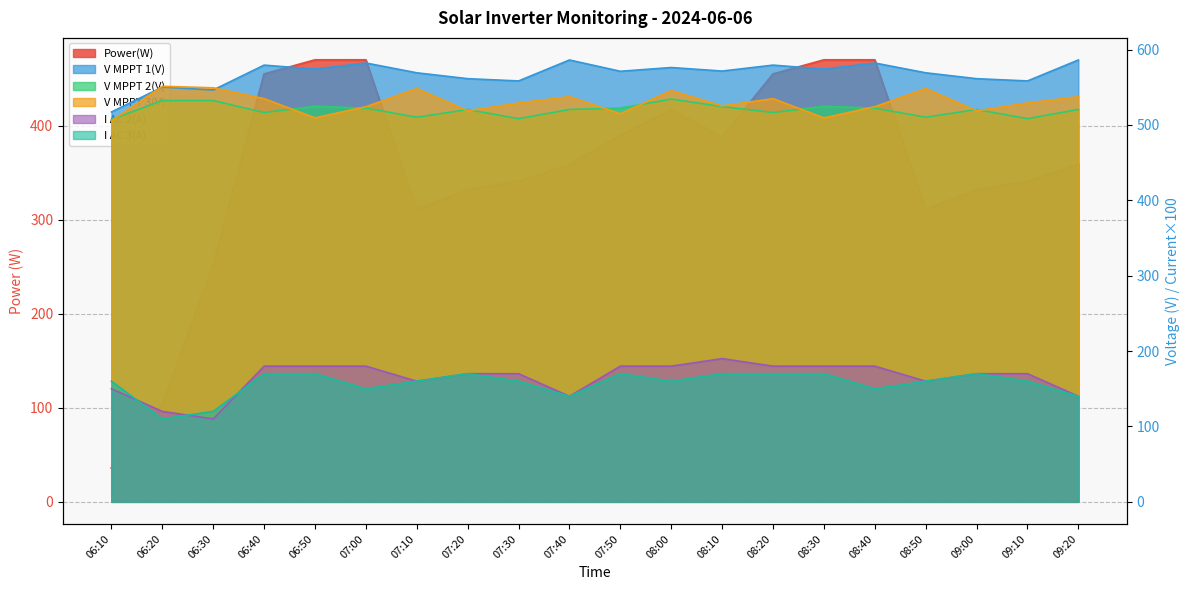

How many lines are shown in the chart?

6